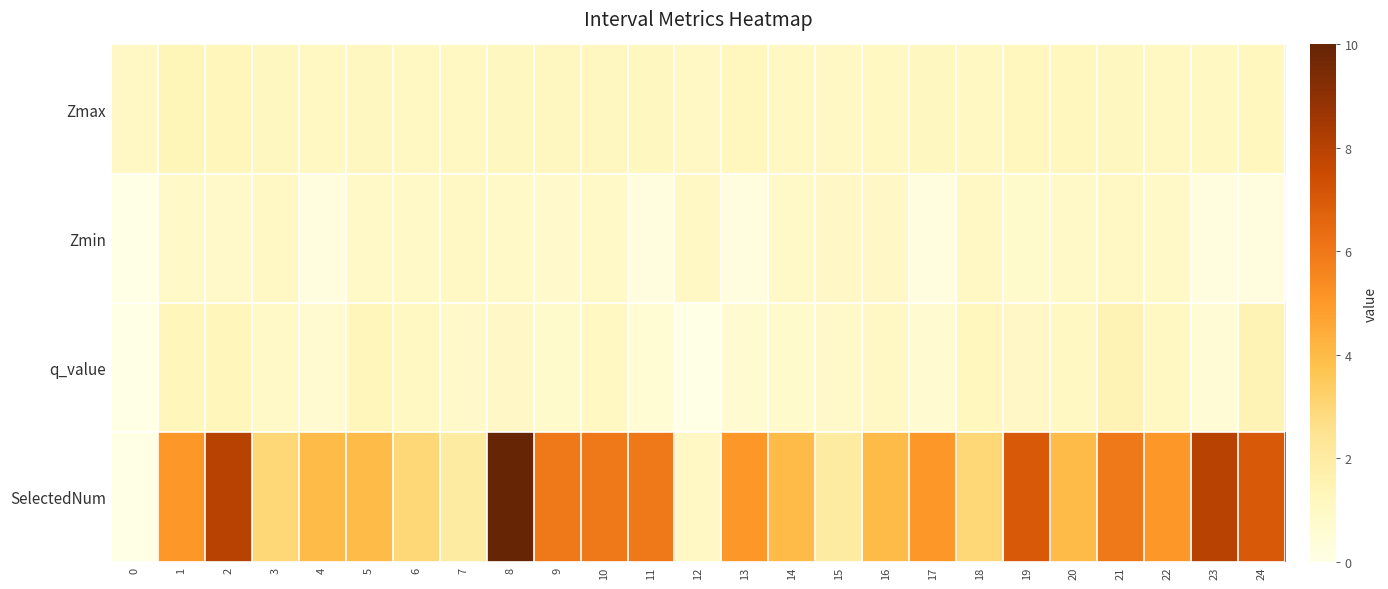

At how many categories does at least one series exceed 1?

24